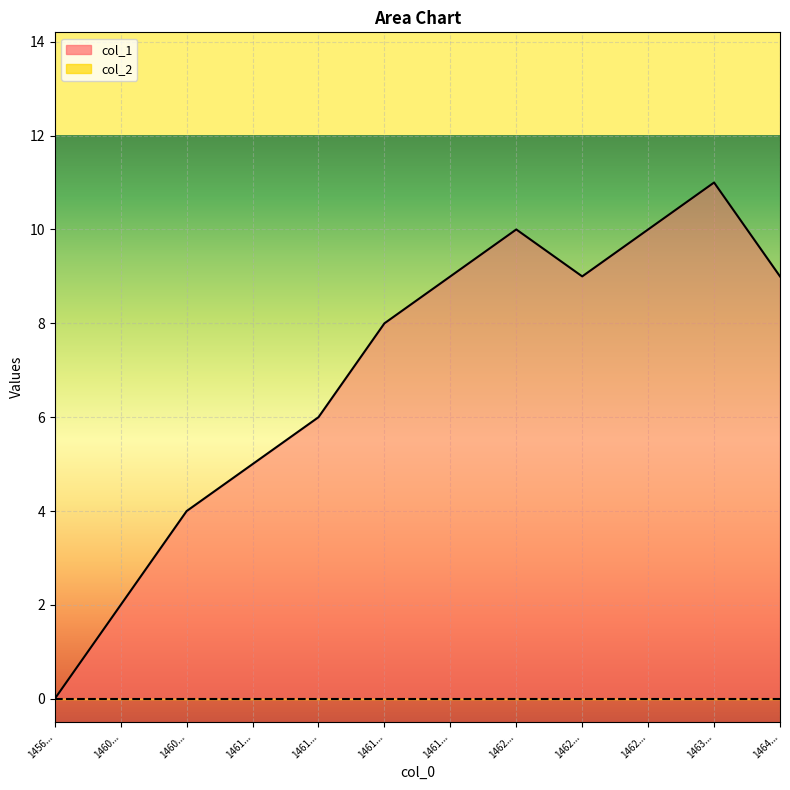

How many data points are above 9?

3